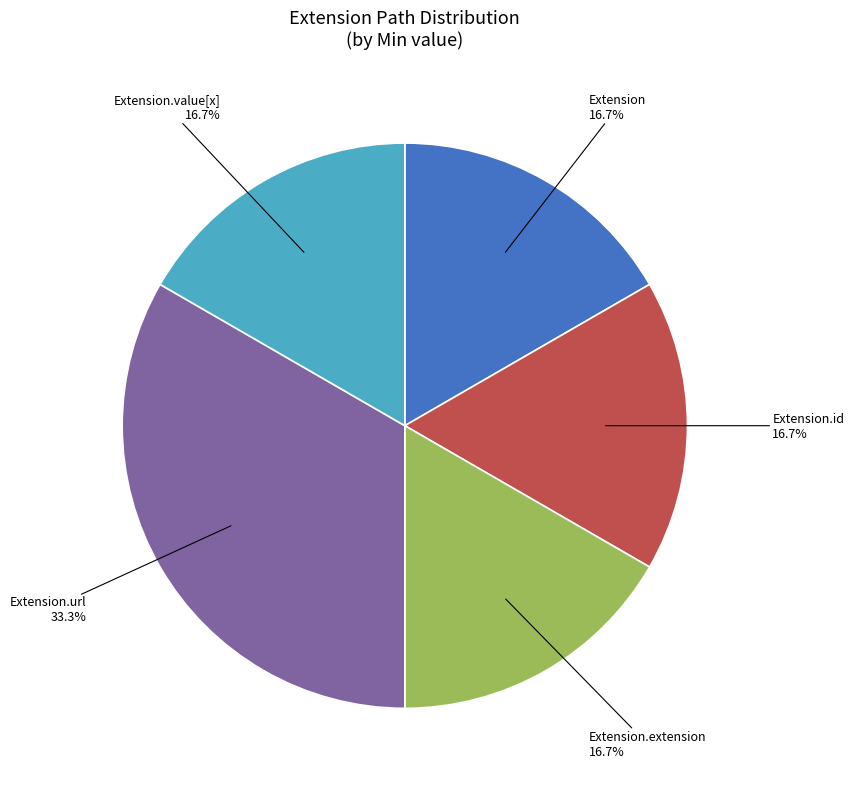

Is there a majority slice in this chart?

No